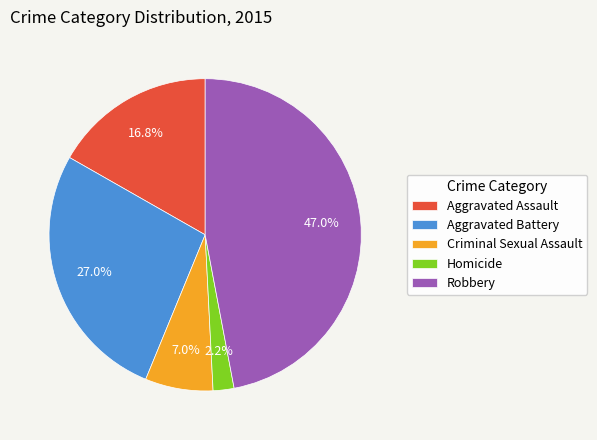

Approximately how many times larger is the value at Criminal Sexual Assault compared to Aggravated Battery?

0.3